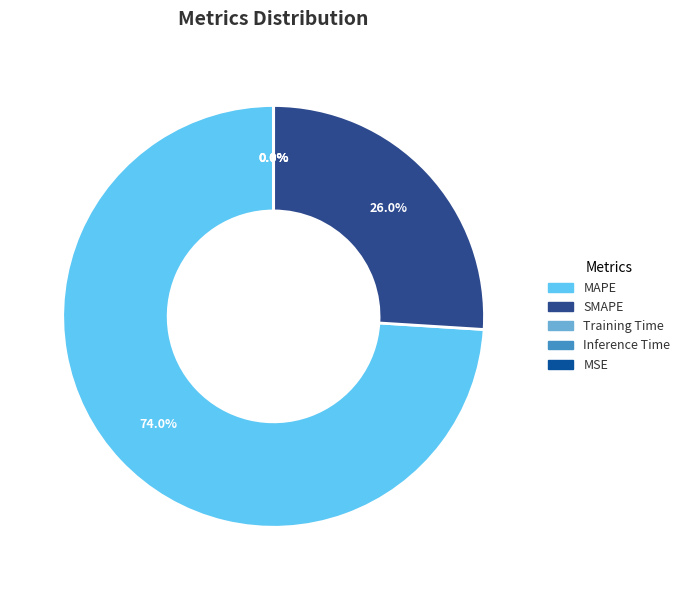

What is the largest slice in the pie chart?

MAPE